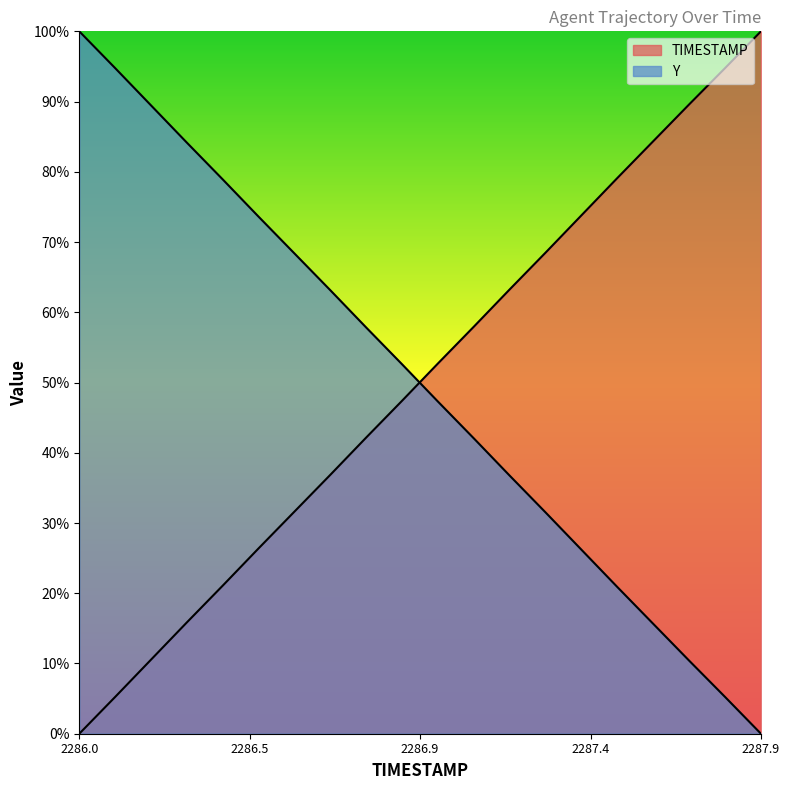

The Y series shows 118.3 at 2286.6. True or false?

False